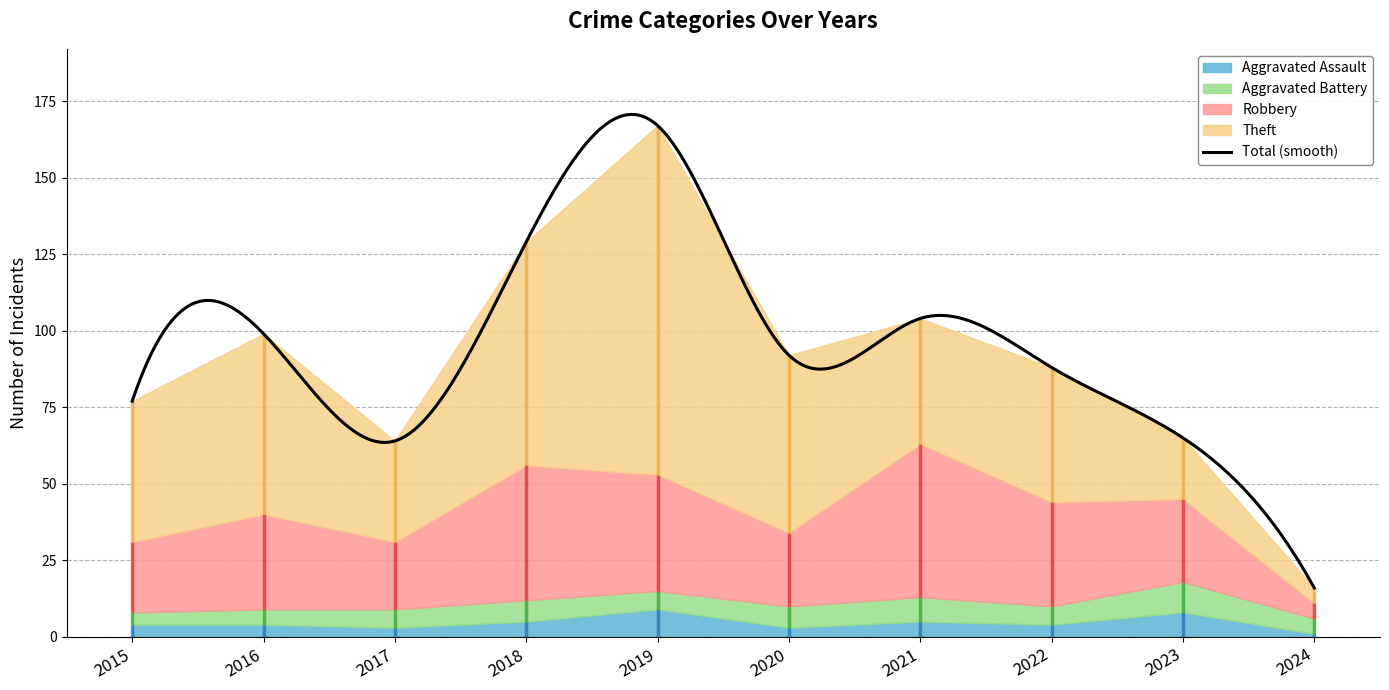

Does the chart have visible grid lines?

Yes